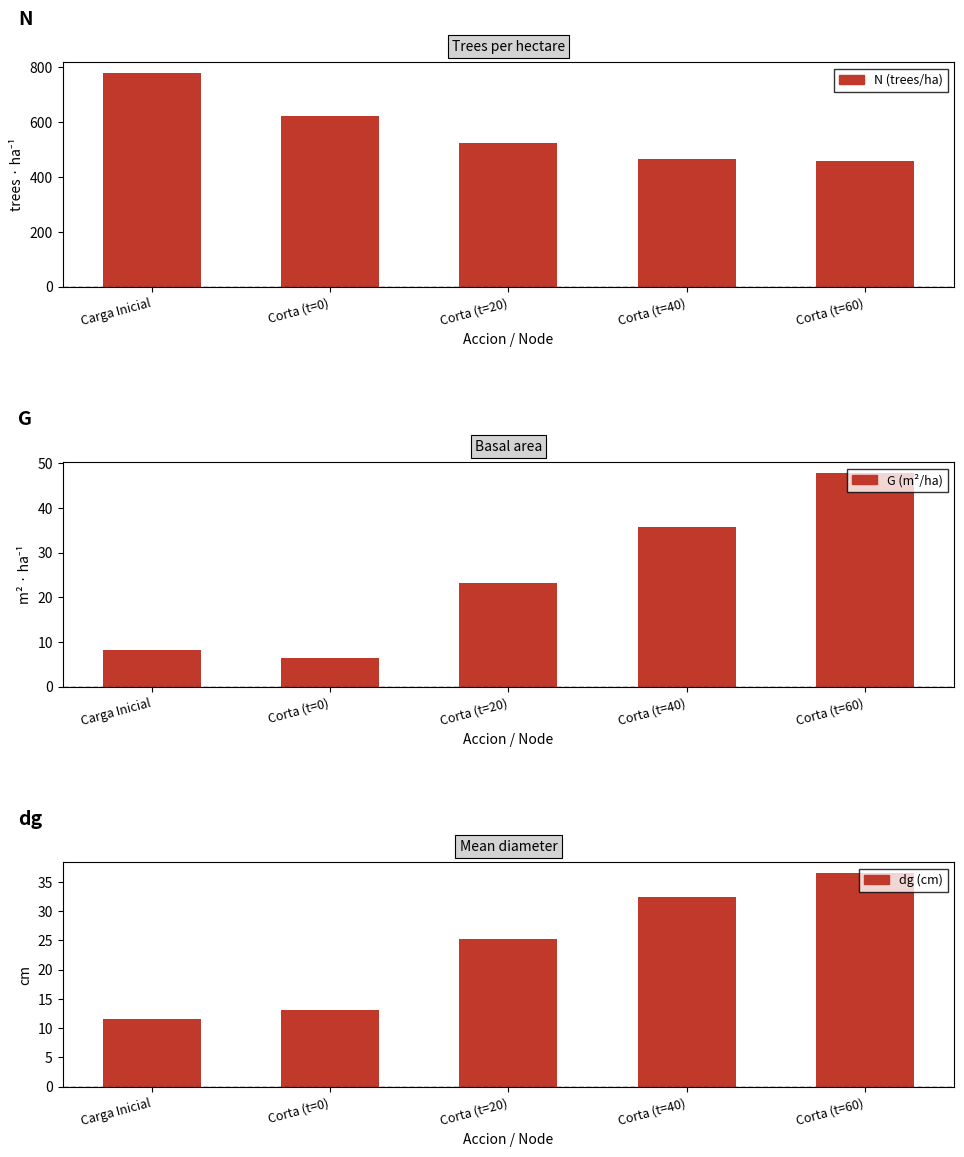

How many bars are there in total?

15